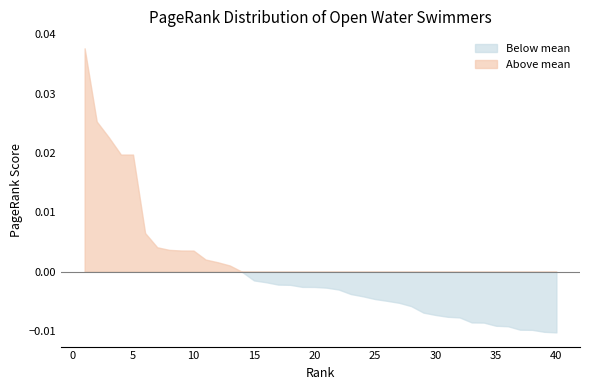

List the labels in order of value, largest first.

1, 2, 3, 4, 5, 6, 7, 8, 9, 10, 11, 12, 13, 14, 15, 16, 17, 18, 19, 20, 21, 22, 23, 24, 25, 26, 27, 28, 29, 30, 31, 32, 33, 34, 35, 36, 37, 38, 39, 40